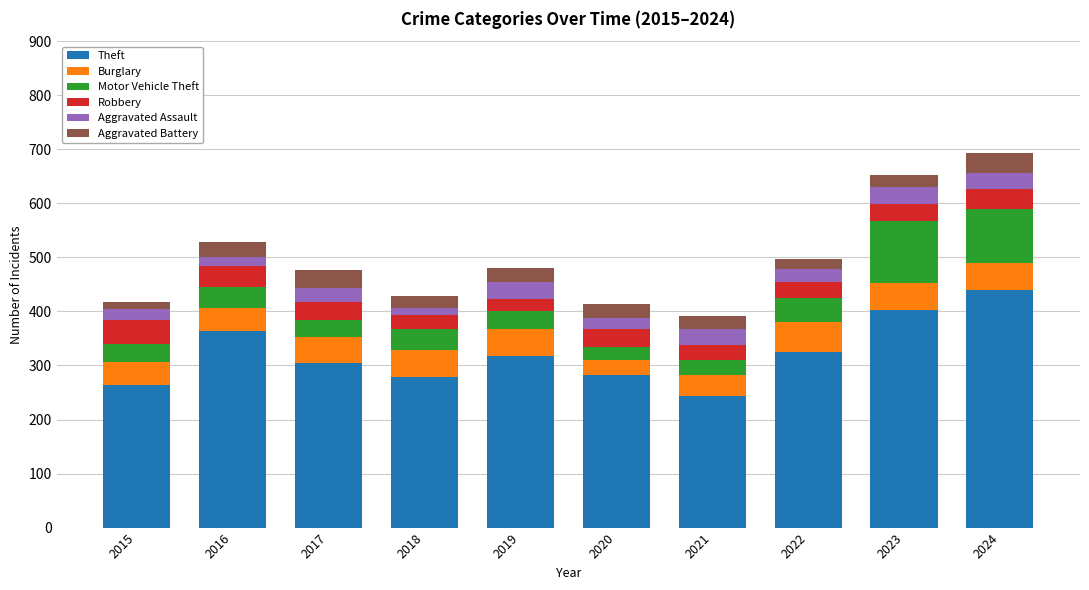

What is the sum of the Theft values at 2024 and 2021?

682